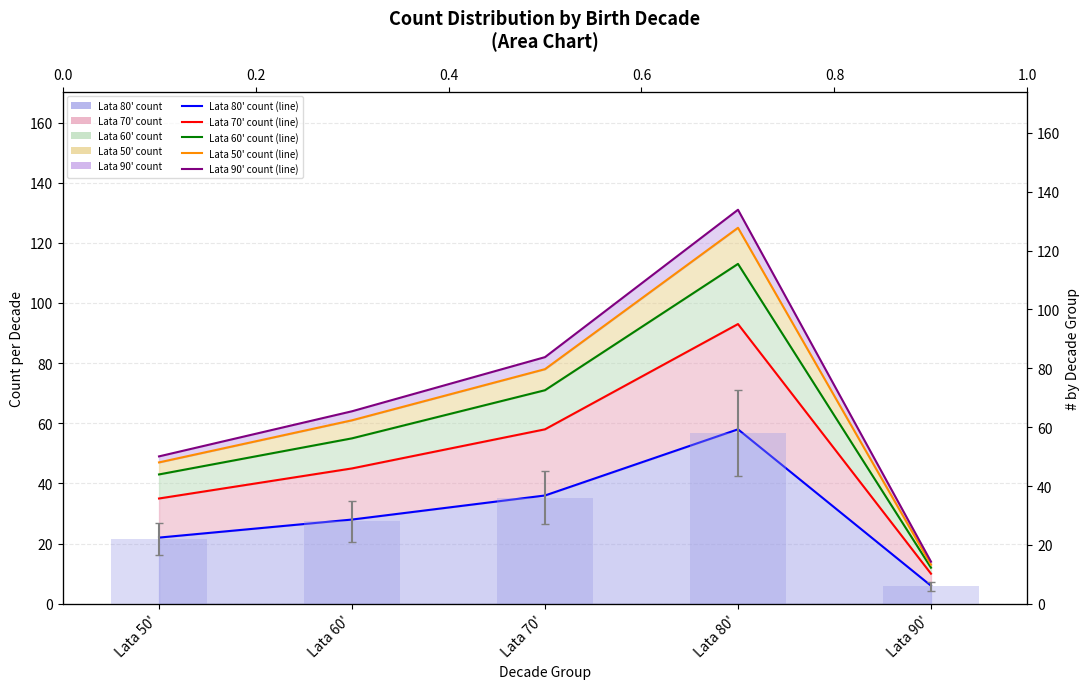

What is the sum of all Lata 80' count line values?

150